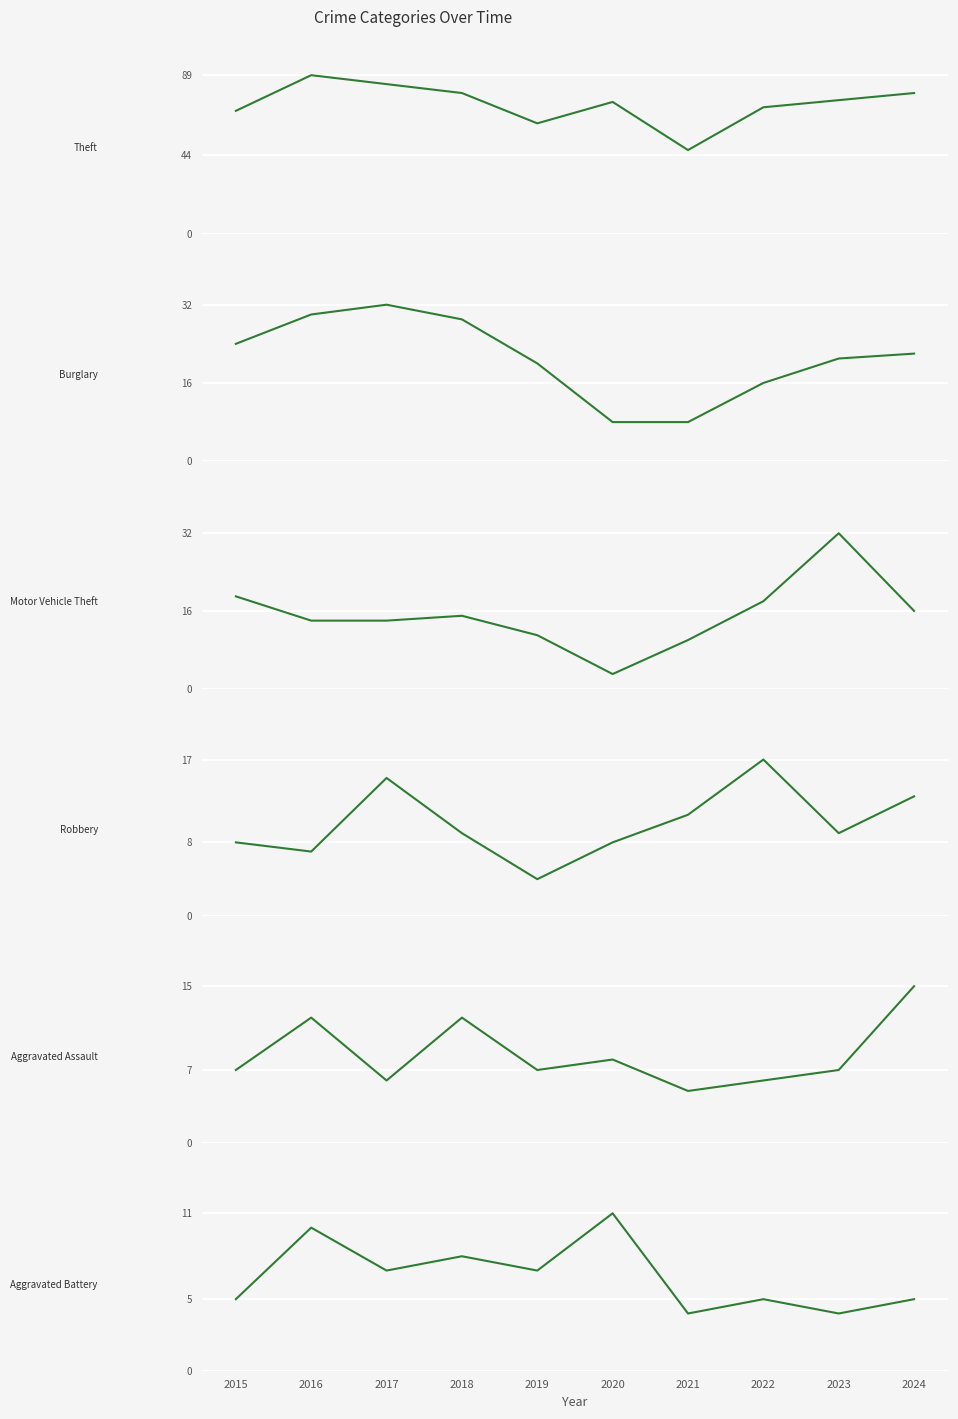

Where is Aggravated Assault nearest to the value 10?

2016